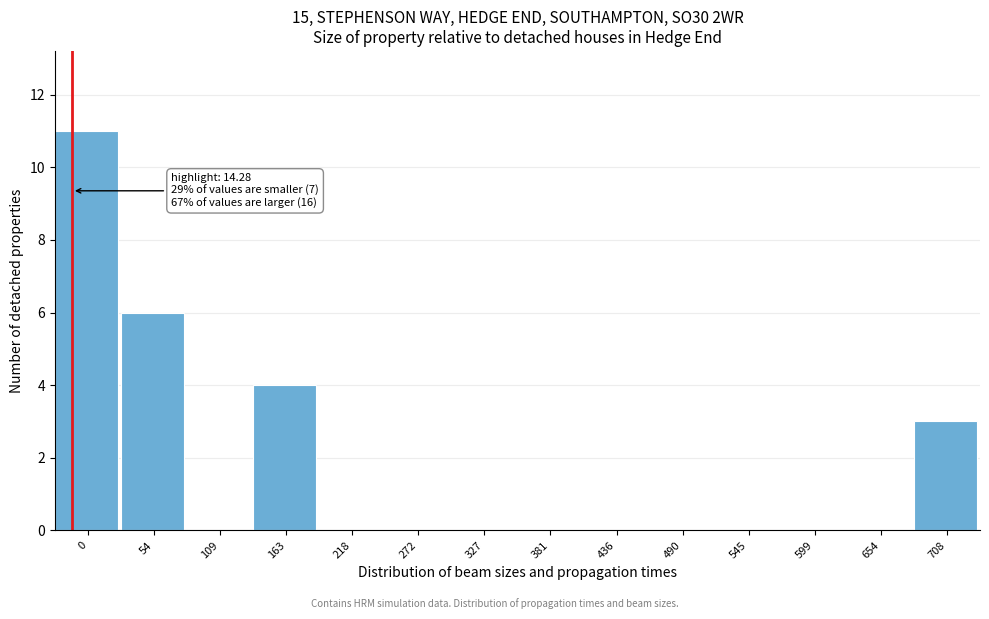

Reading left to right, extract all data points from this chart.

0=11	54=6	109=0	163=4	218=0	272=0	327=0	381=0	436=0	490=0	545=0	599=0	654=0	708=3